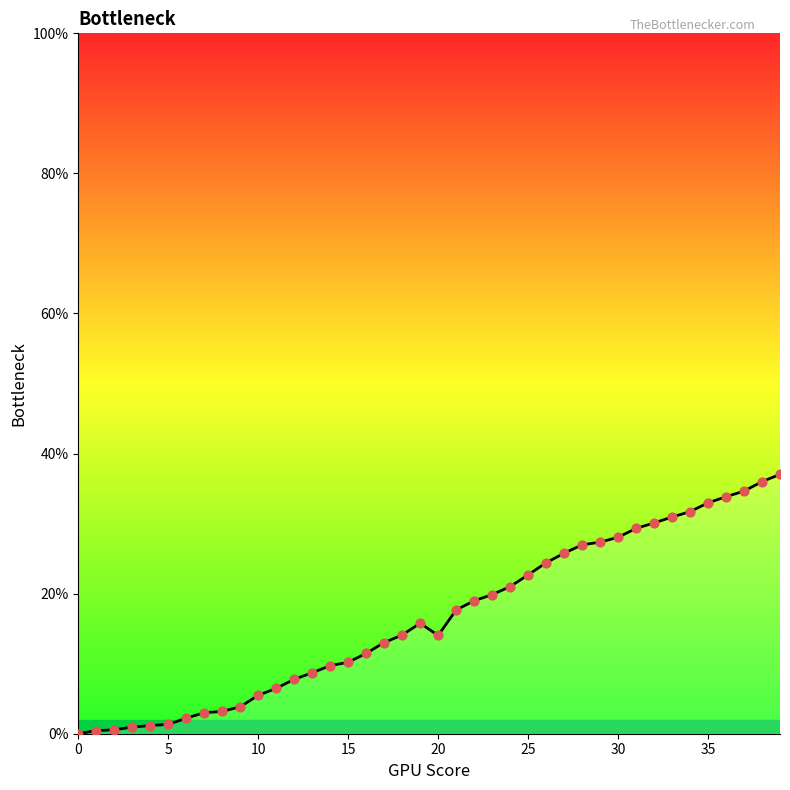

What is the maximum value shown in the chart?

37.0